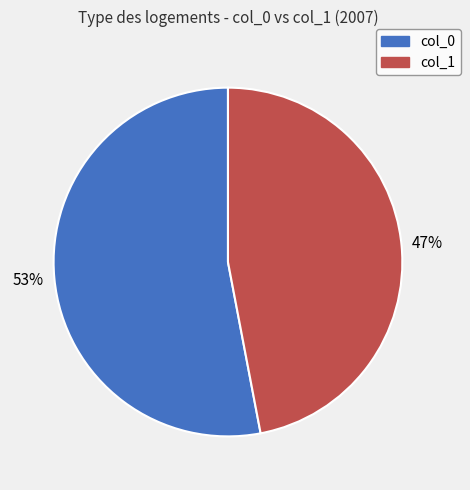

Which category accounts for the majority?

col_0